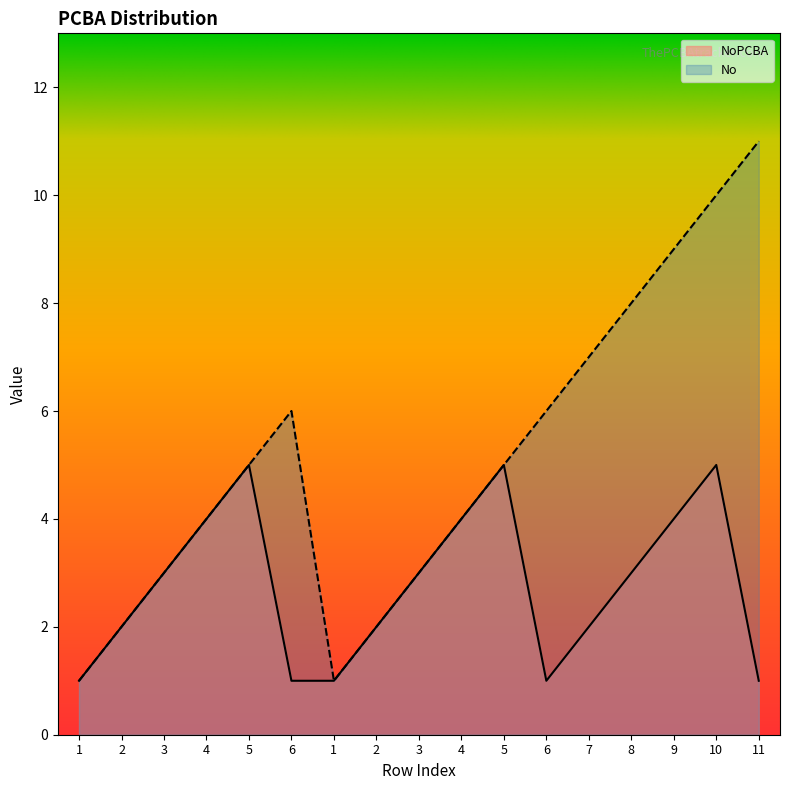

What value does the No series have at 6, to the nearest 5?

5